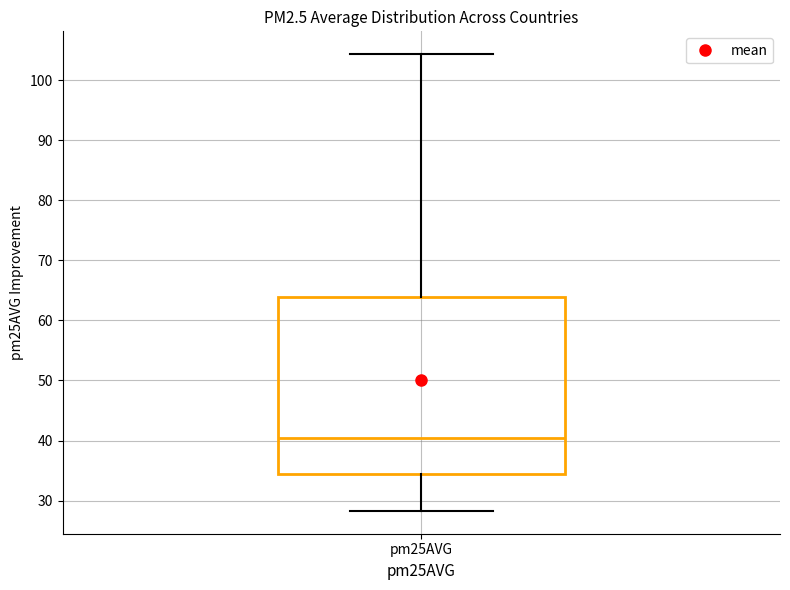

Read this box plot against the y-axis: the position of the median line, the range covered by the box, and the ends of both whiskers. The values are not printed on the chart, so give them approximately, as read against the axis.

median 40, box 34 to 64, whiskers 28 to 104